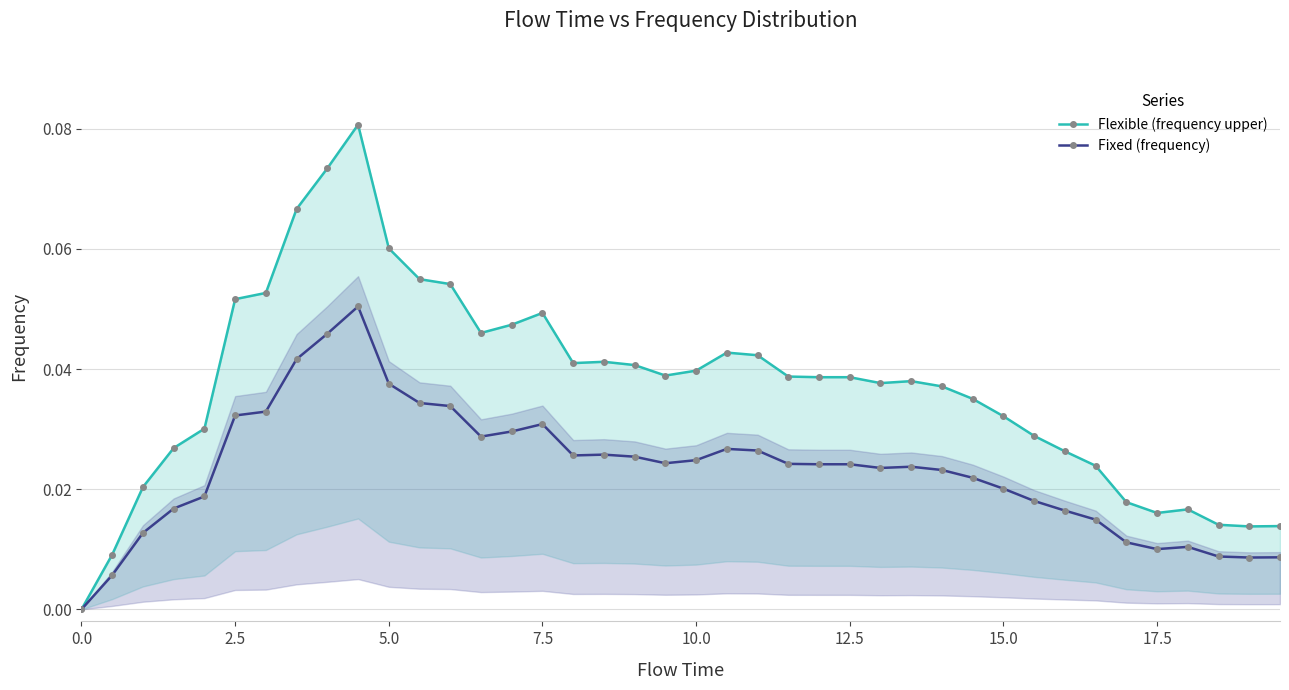

True or false: Flexible (frequency upper) and Fixed (frequency) cross at least once.

False